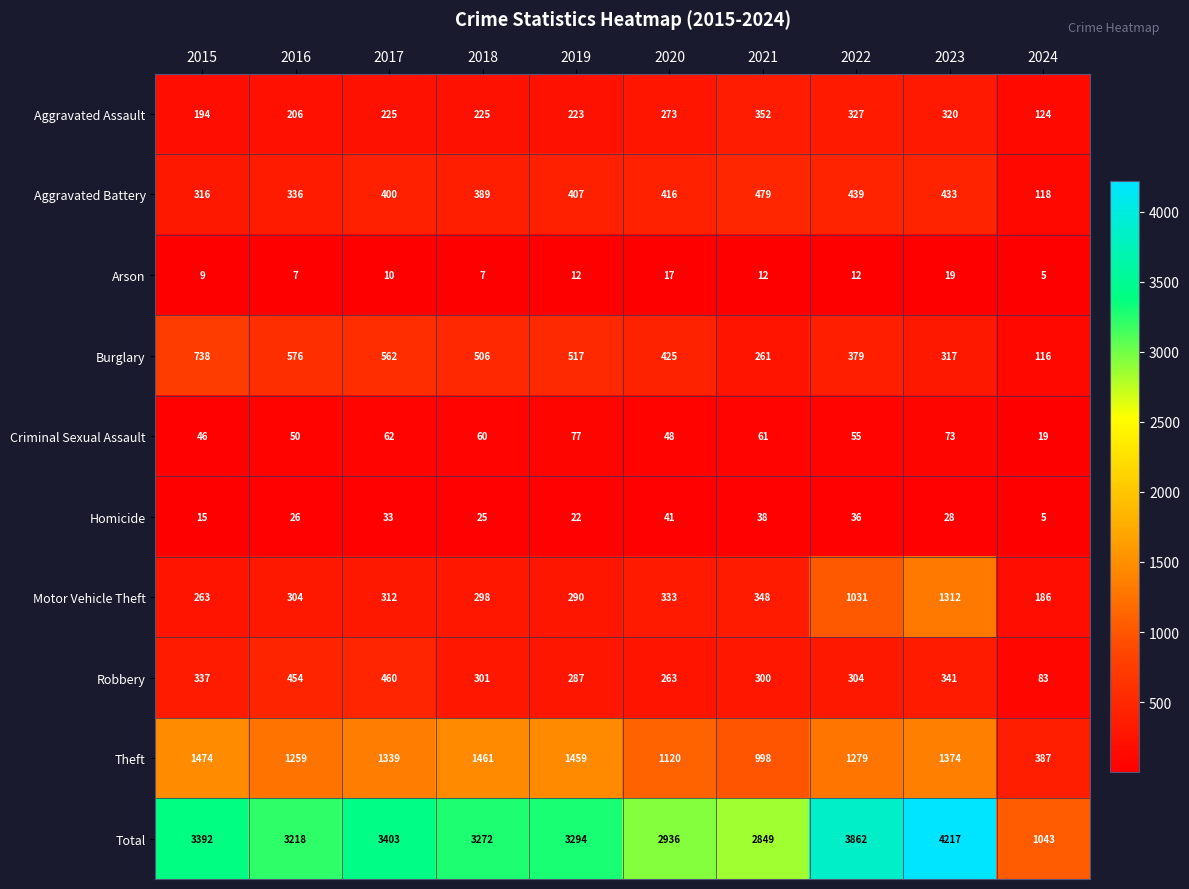

Which series has the largest total across all categories?

Total